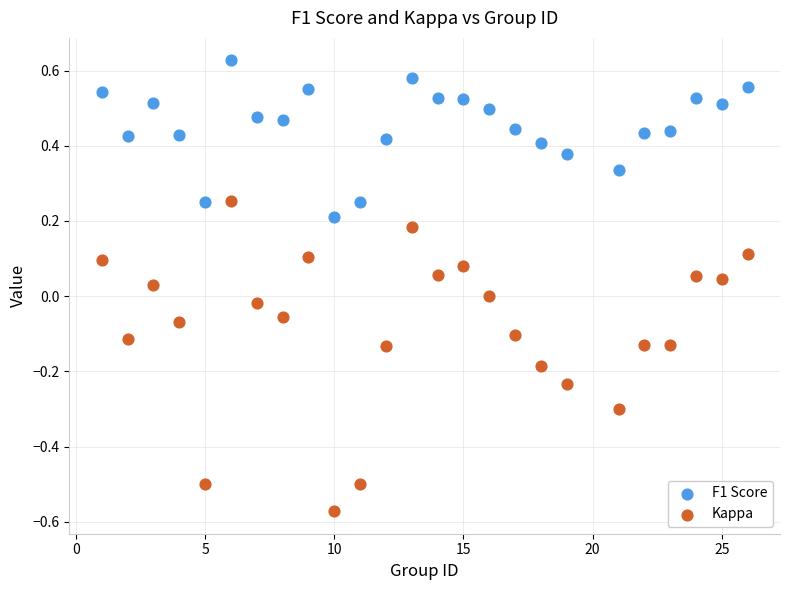

What are all the series names shown in the legend?

F1 Score, Kappa